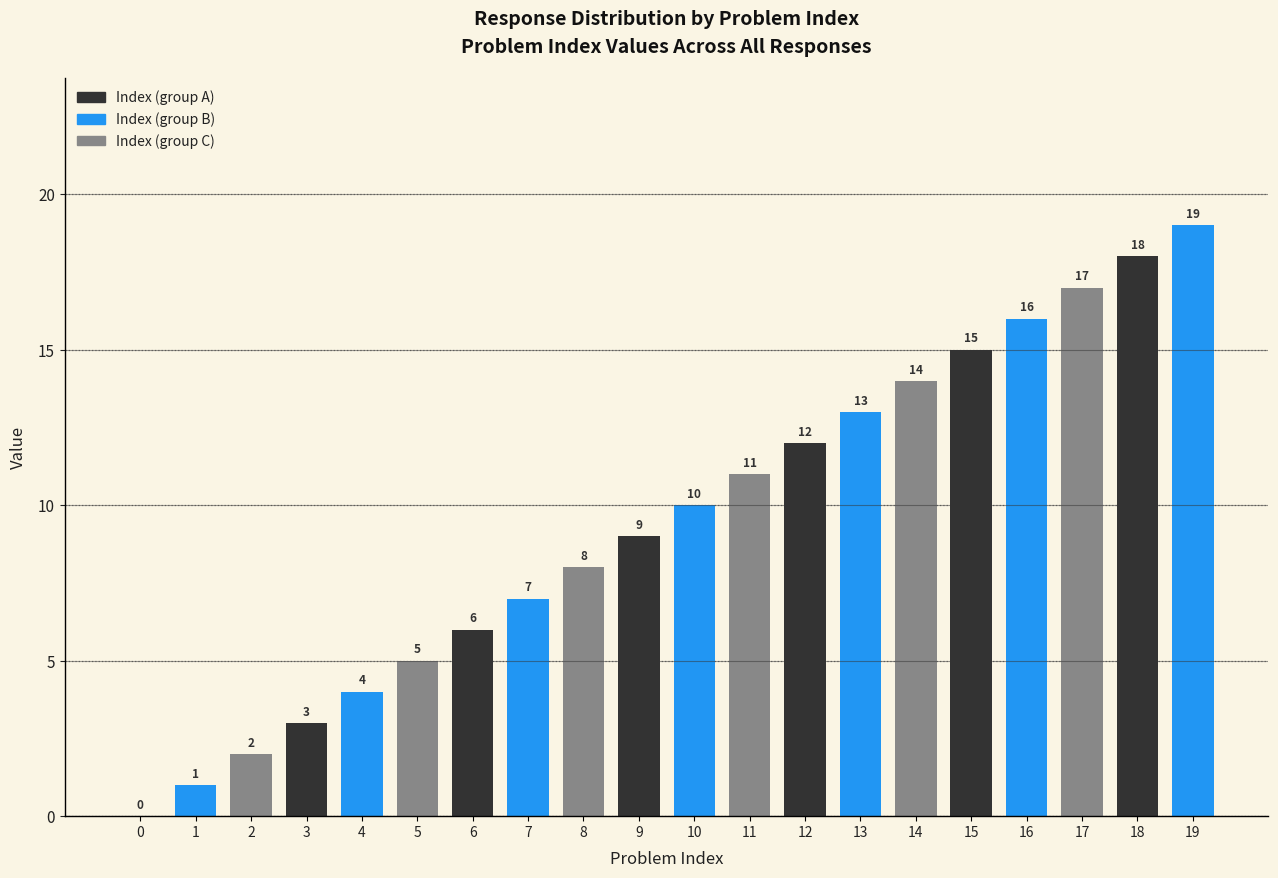

Reading right to left, what are all the values shown in this chart?

19	18	17	16	15	14	13	12	11	10	9	8	7	6	5	4	3	2	1	0